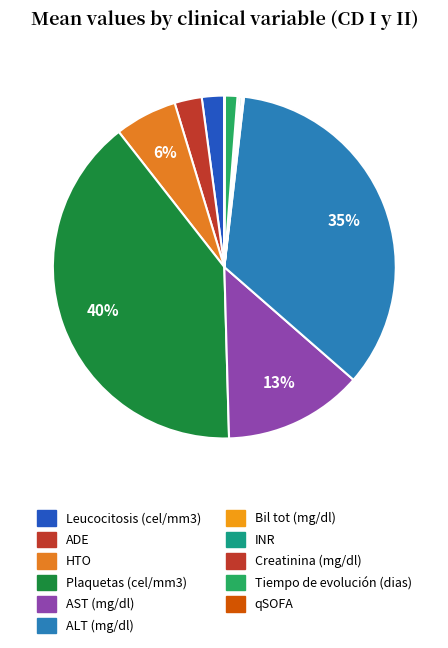

What is the largest slice in the pie chart?

Plaquetas (cel/mm3)